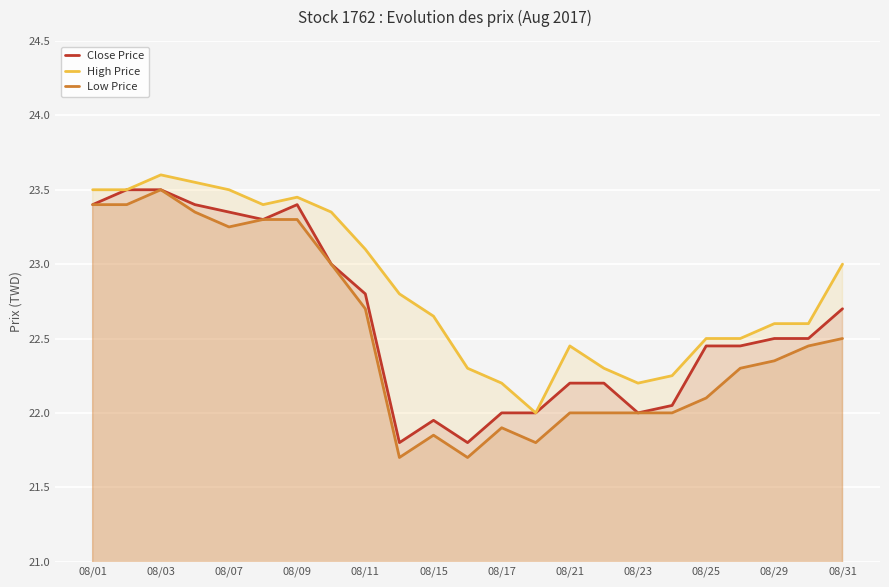

What is the minimum value shown in the chart?

21.7